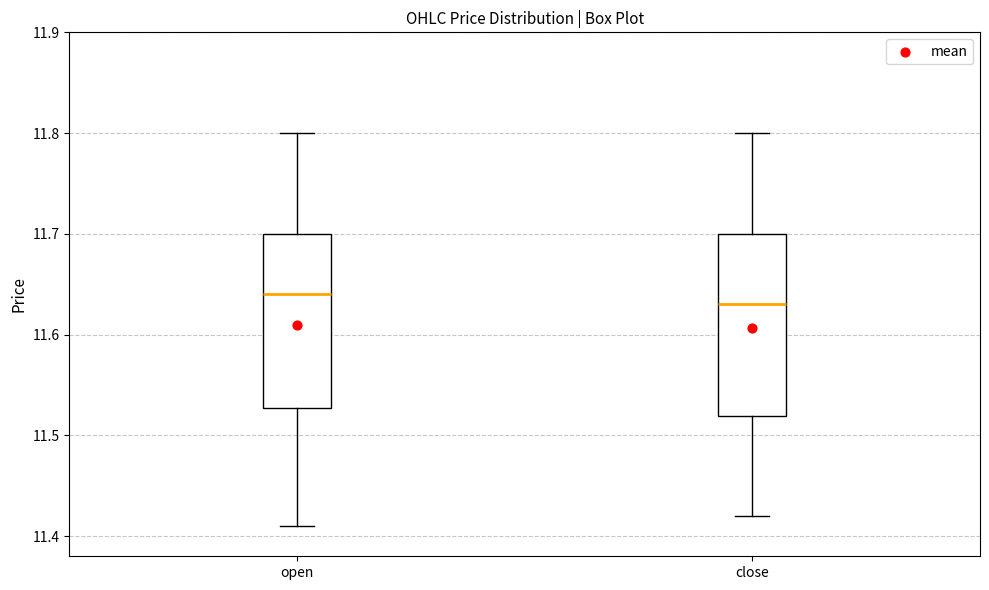

Reading left to right, transcribe this box plot: for each box, give where its median line is, the range the box spans, and where its two whiskers end, as read against the y-axis. The values are not printed on the chart, so give them approximately, as read against the axis.

open: median 11.64, box 11.53 to 11.70, whiskers 11.41 to 11.80
close: median 11.63, box 11.52 to 11.70, whiskers 11.42 to 11.80